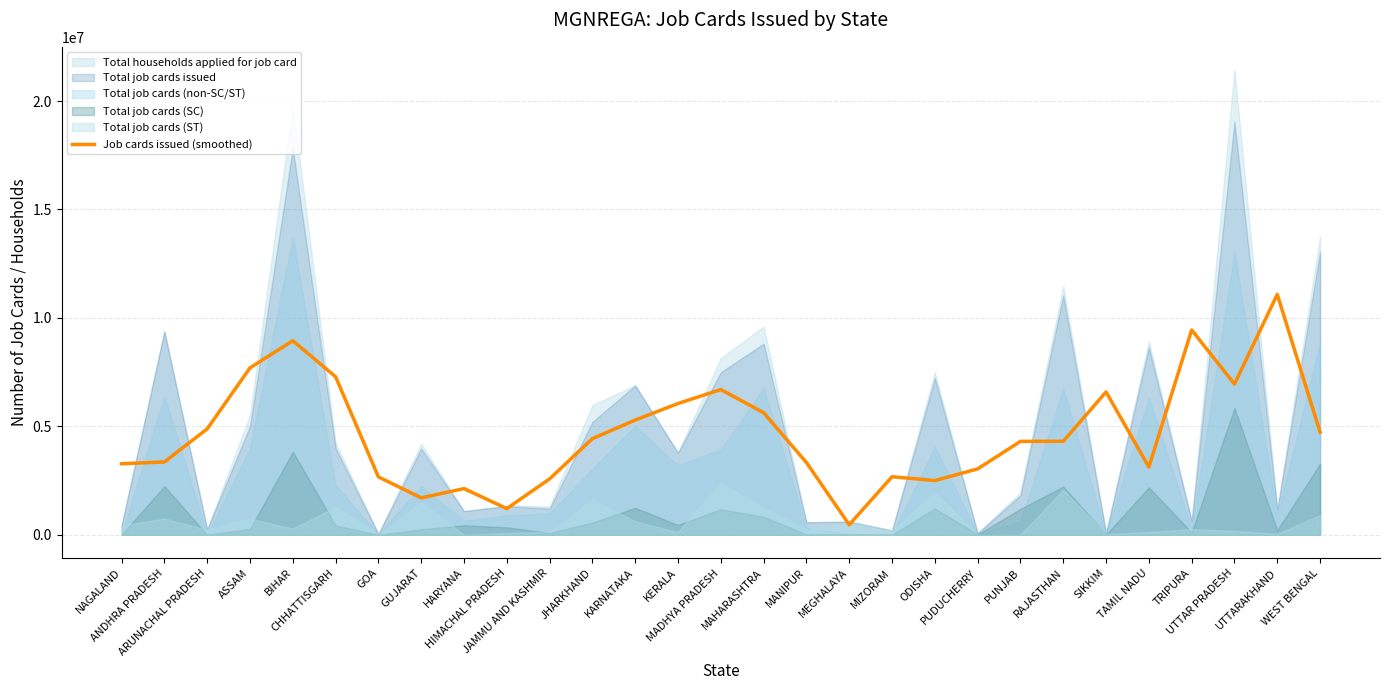

How many values are below 4311564?

14